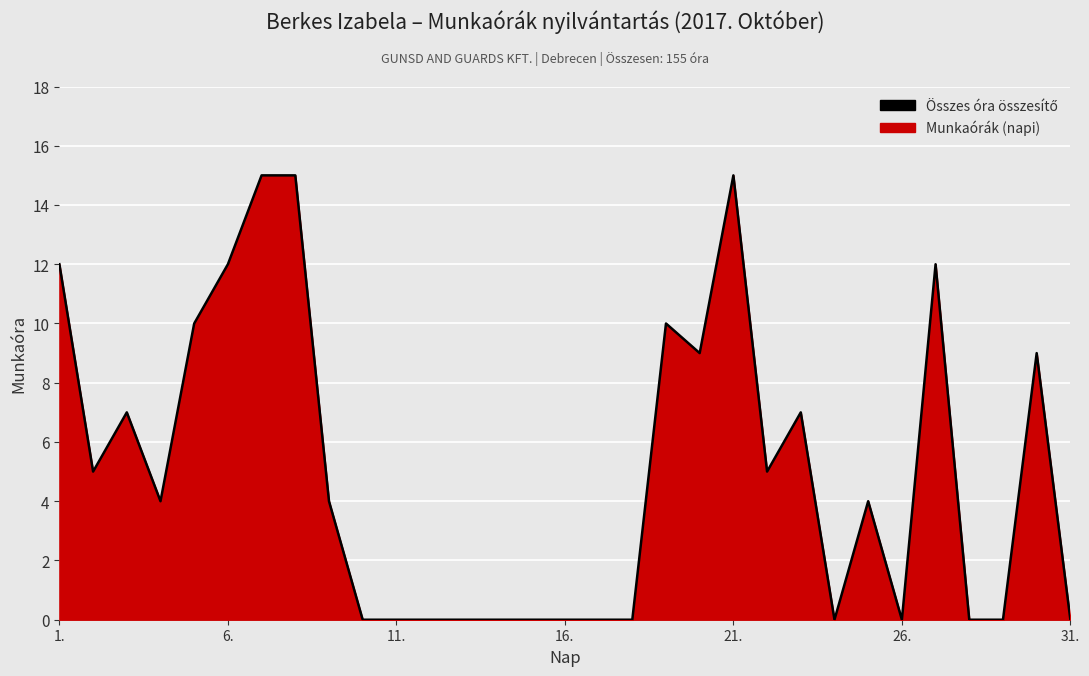

What is the difference between the maximum and minimum values?

15